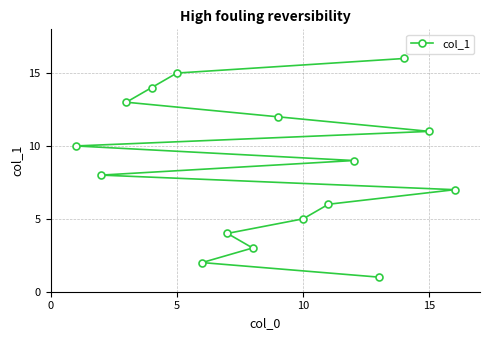

The value at 5 is 15. True or false?

True